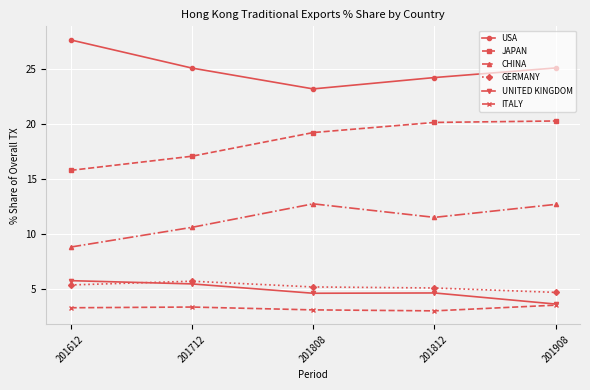

At which label does USA first exceed 25?

201612